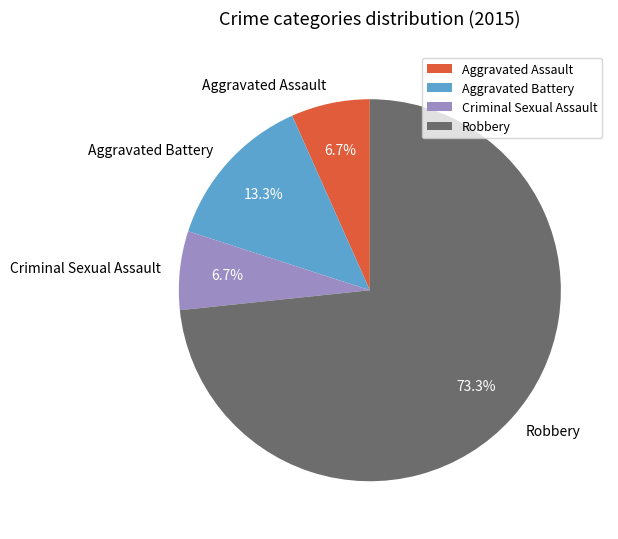

To the nearest percent, what portion does Aggravated Battery represent?

13%